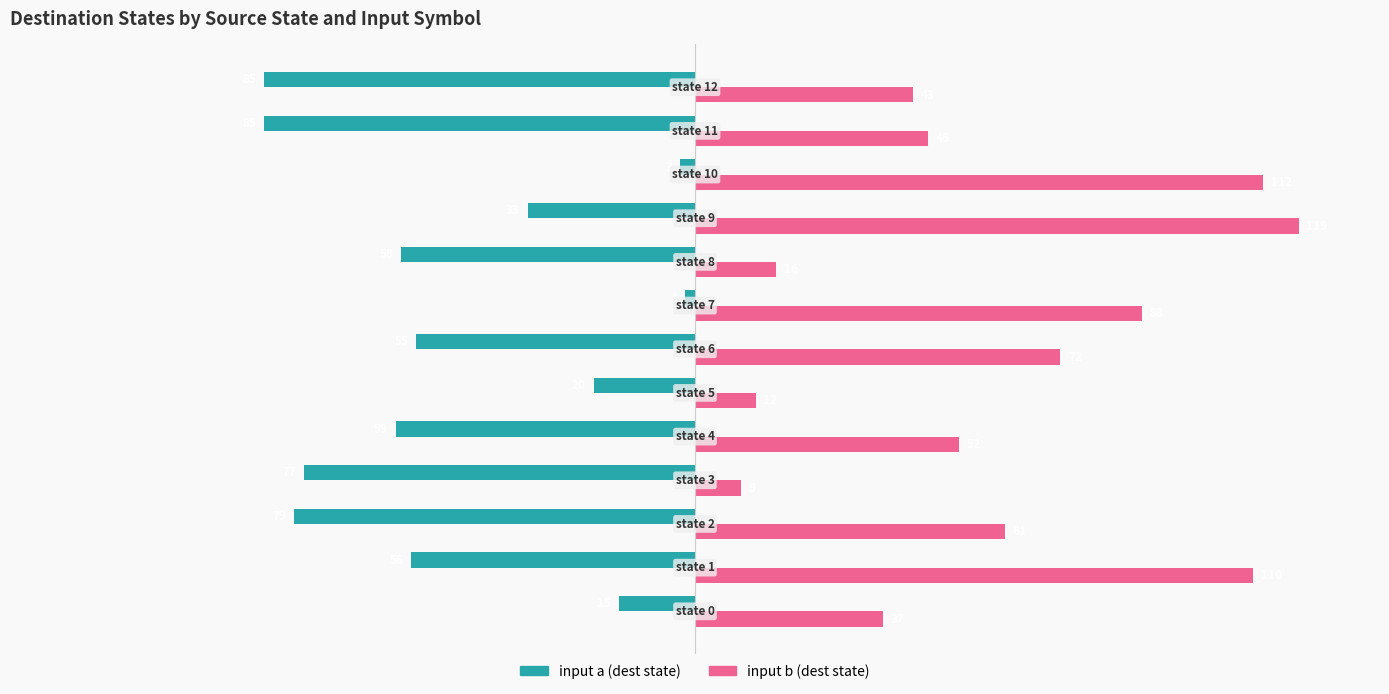

List the series in order of their peak value, highest first.

input b (dest state), input a (dest state)